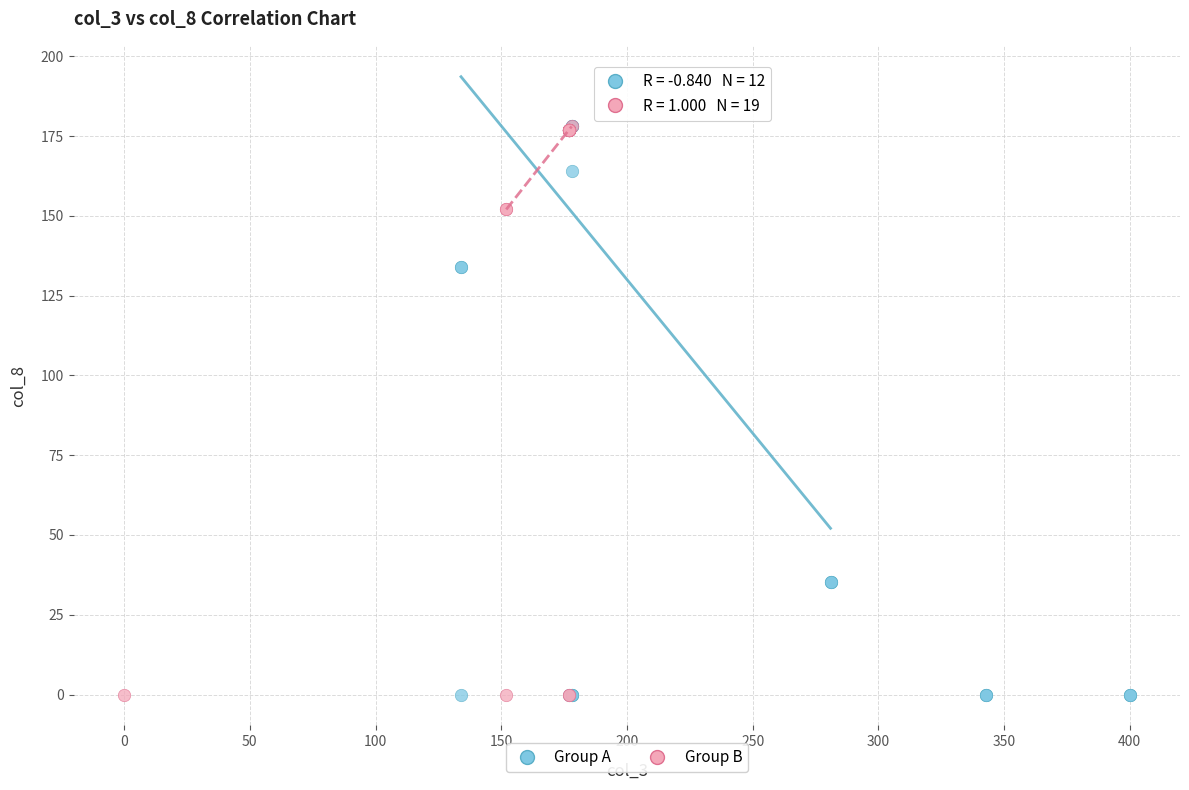

What are all the series names shown in the legend?

Group A, Group B